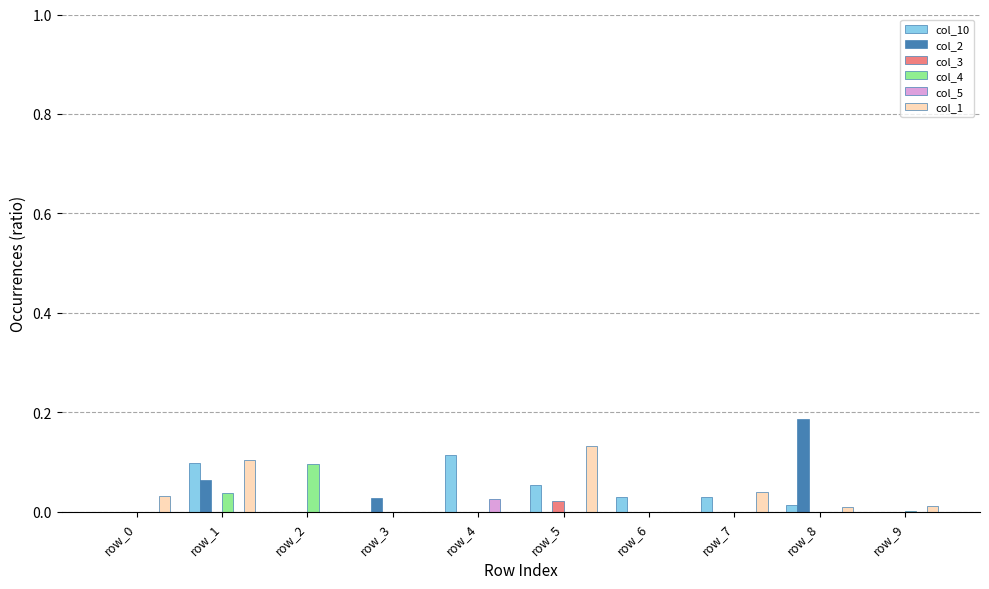

Which category has the lowest value in the col_4 series?

row_0